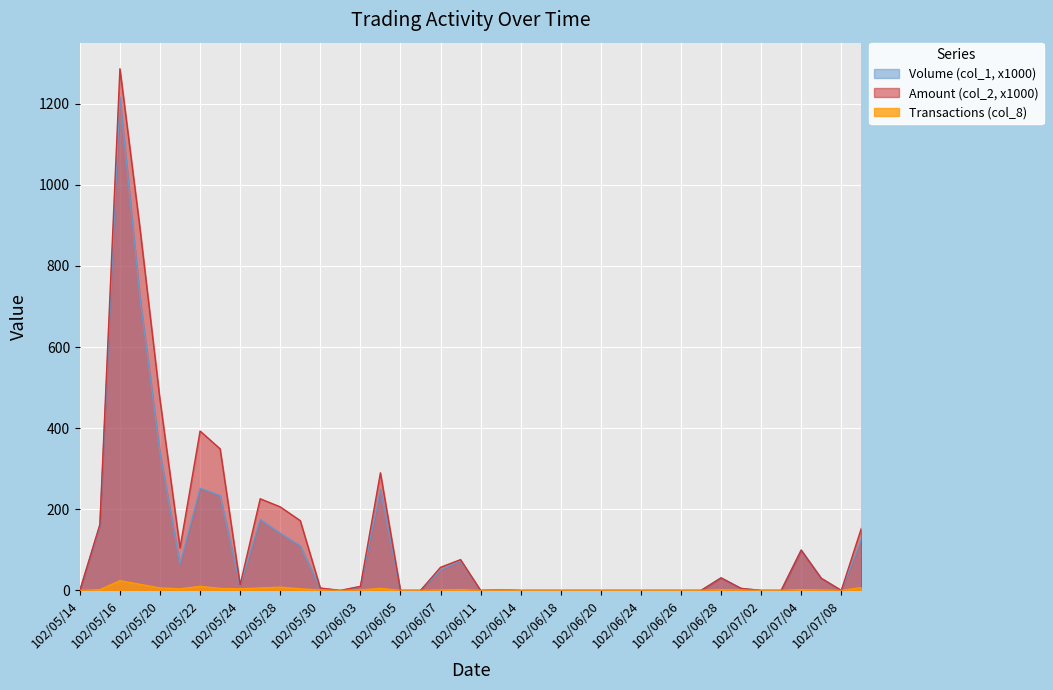

What are all the series names shown in the legend?

Volume (col_1, x1000), Amount (col_2, x1000), Transactions (col_8)